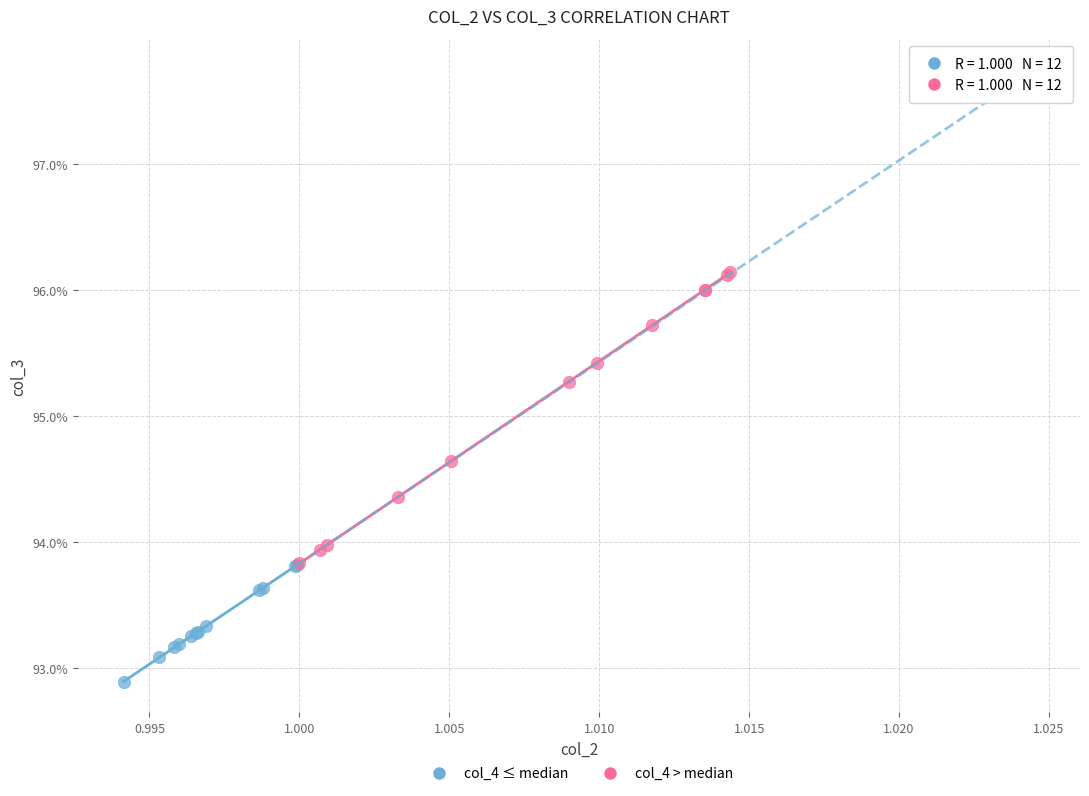

Which series reaches the maximum Y coordinate?

col_4 > median